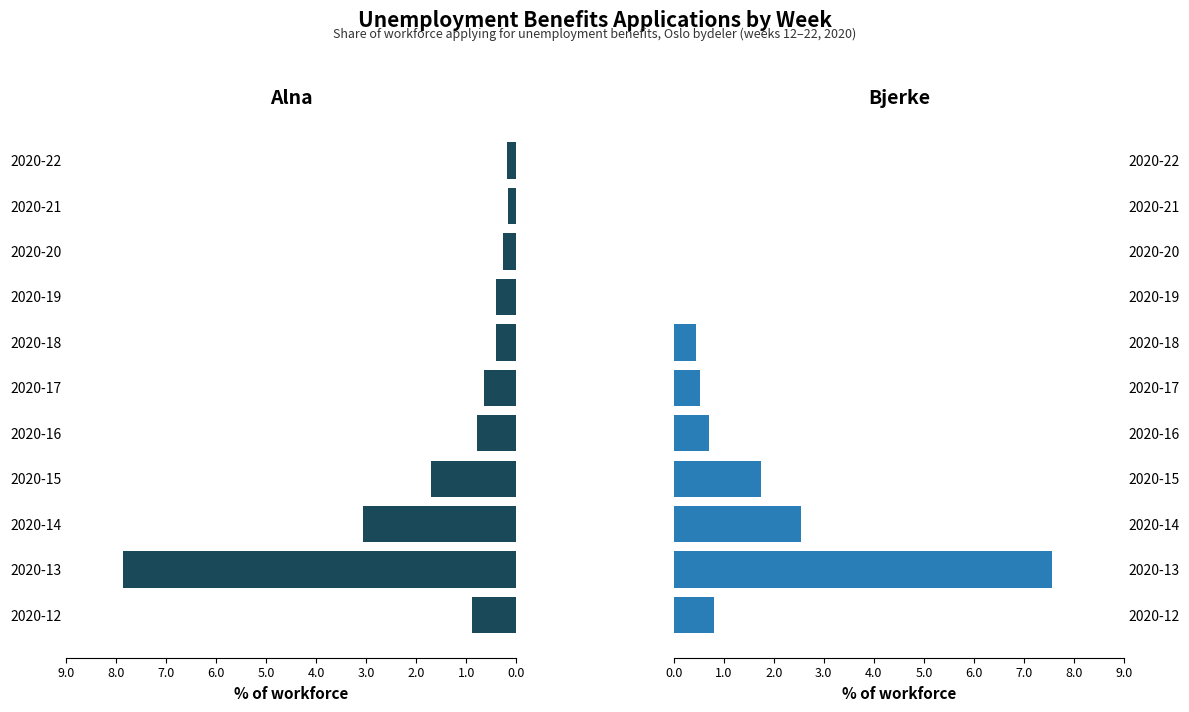

What are all the series names shown in the legend?

Alna, Bjerke